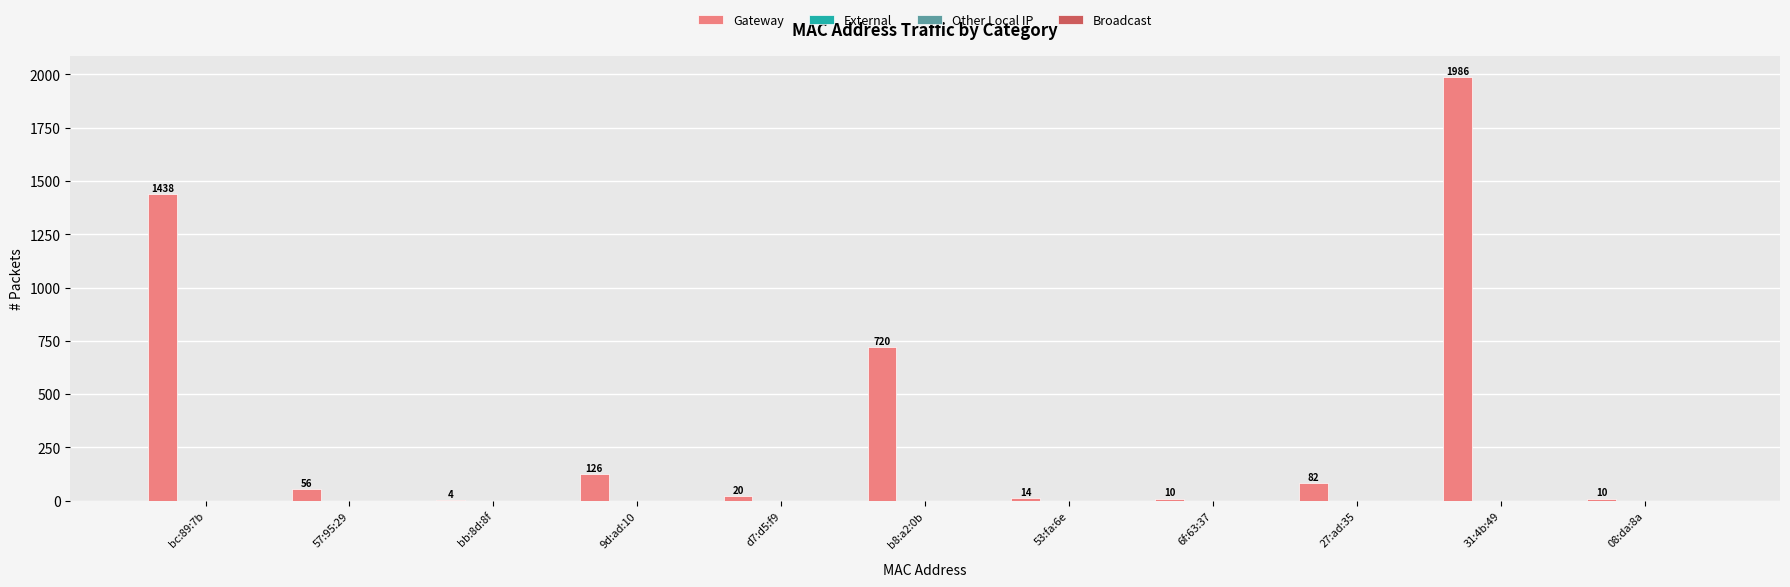

What is the maximum value shown in the chart?

1986